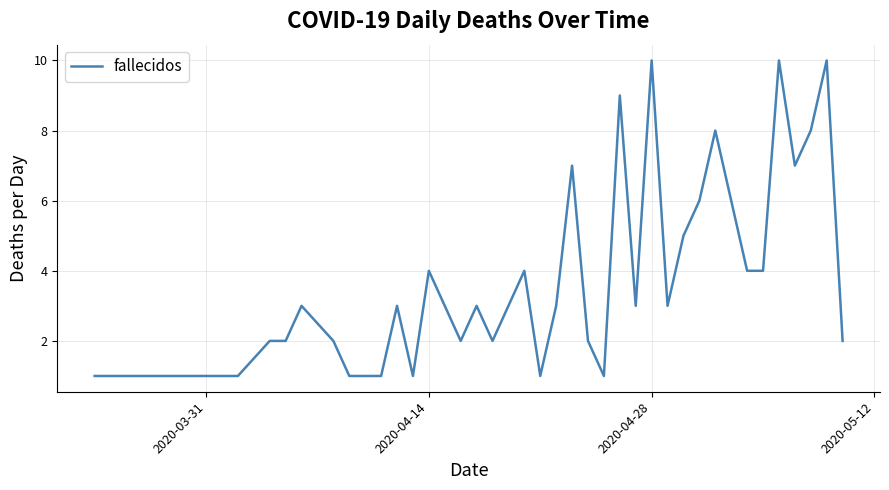

Count the values in the range 2 to 6.

22